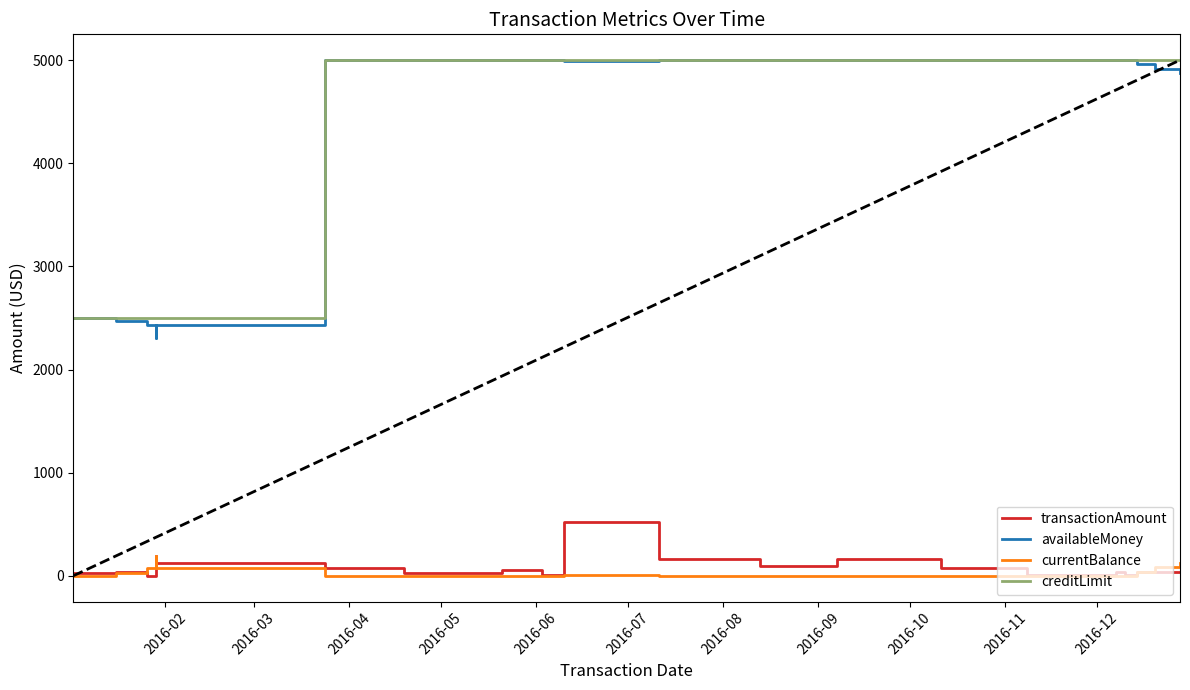

Which series has the largest total across all categories?

creditLimit